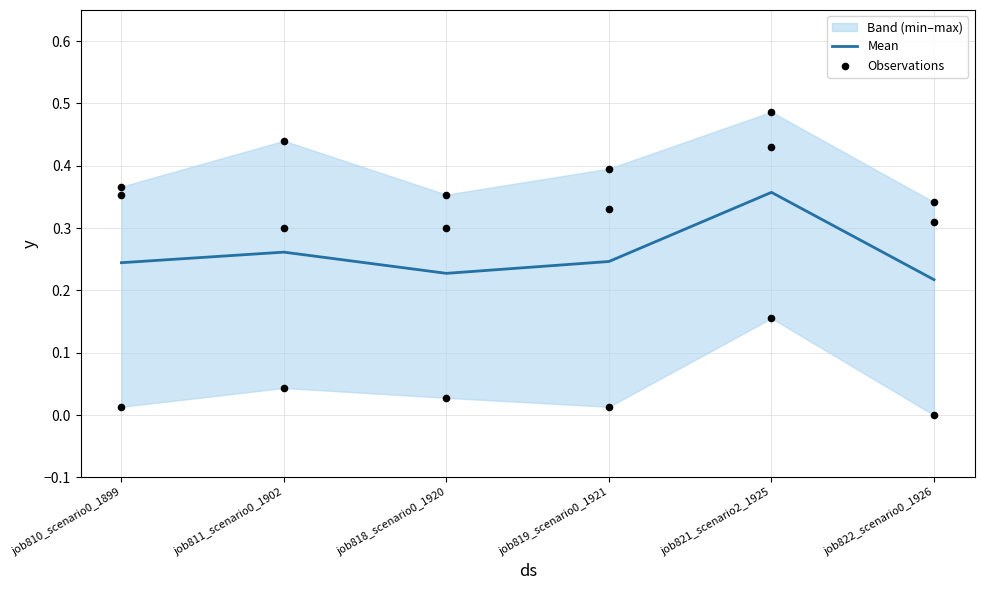

The value of Mean at job811_scenario0_1902 is 0.4. True or false?

False